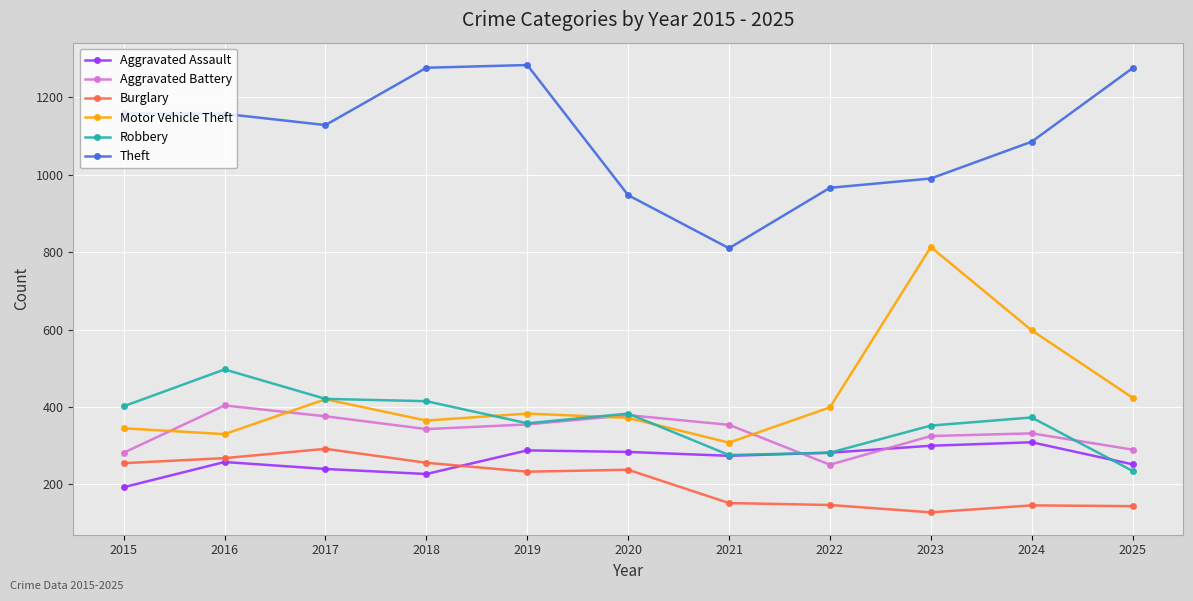

Which series has the largest total across all categories?

Theft